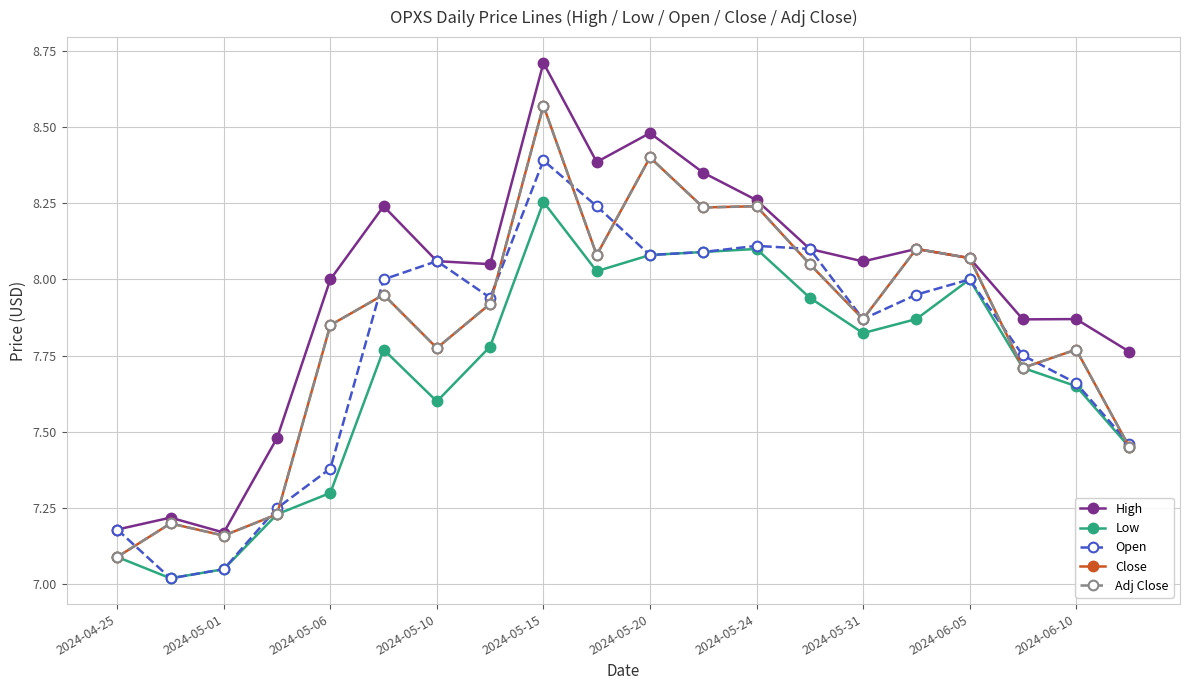

What is the greatest value displayed?

8.7